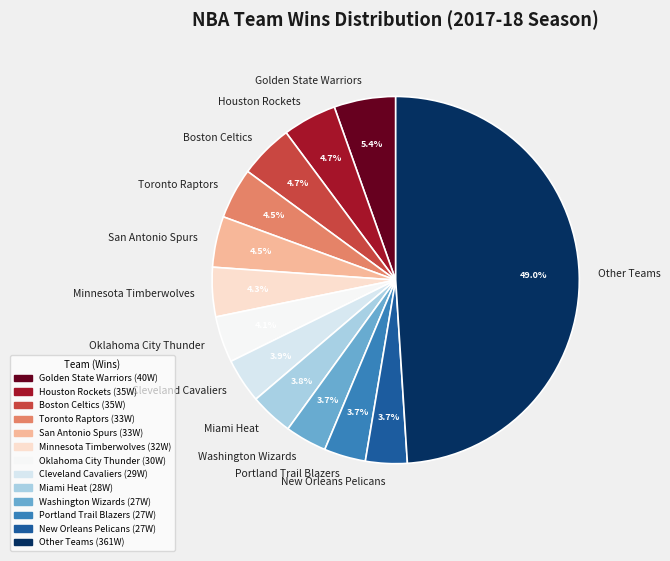

Approximately how many times larger is the value at Oklahoma City Thunder compared to Washington Wizards?

1.1